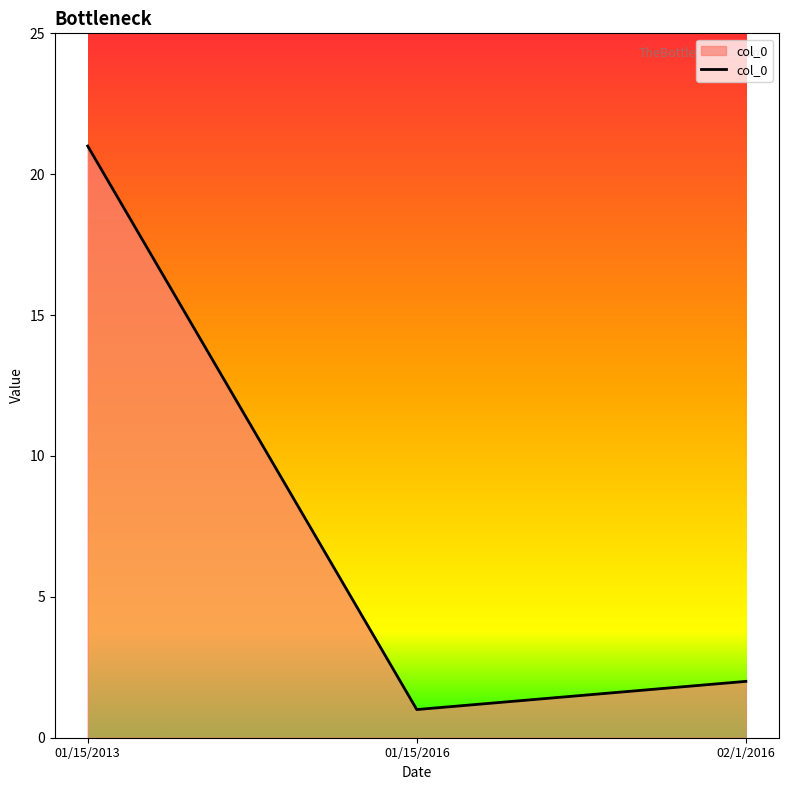

Reading left to right, list all the values displayed in this chart.

21	1	2